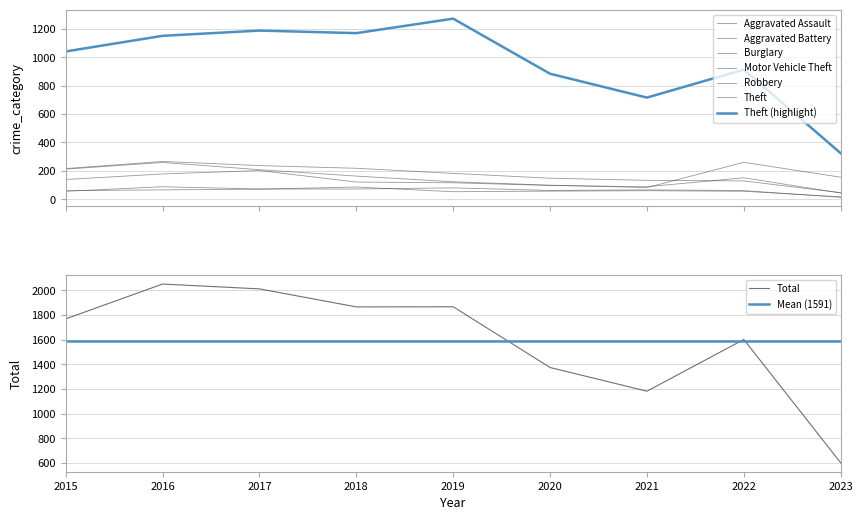

What is the spread (max minus min) of values at 2023?

311